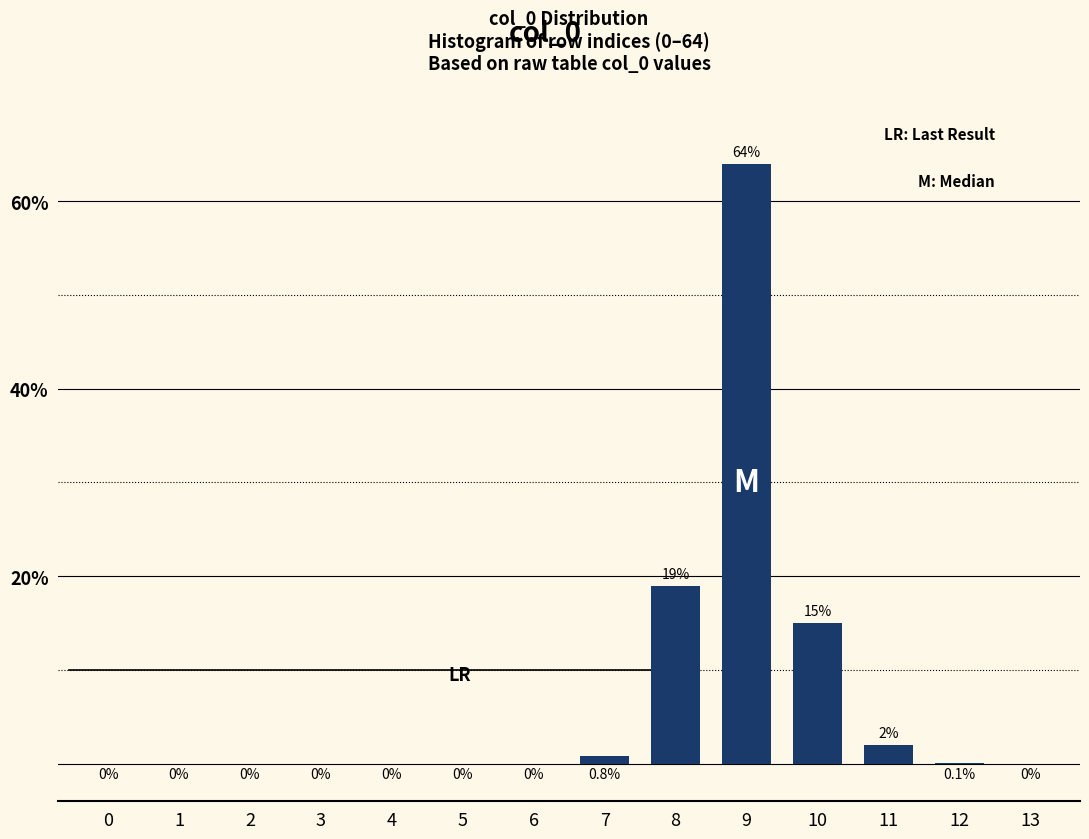

Reading left to right, what are all the values shown in this chart?

0=0.0	1=0.0	2=0.0	3=0.0	4=0.0	5=0.0	6=0.0	7=0.8	8=19.0	9=64.0	10=15.0	11=2.0	12=0.1	13=0.0